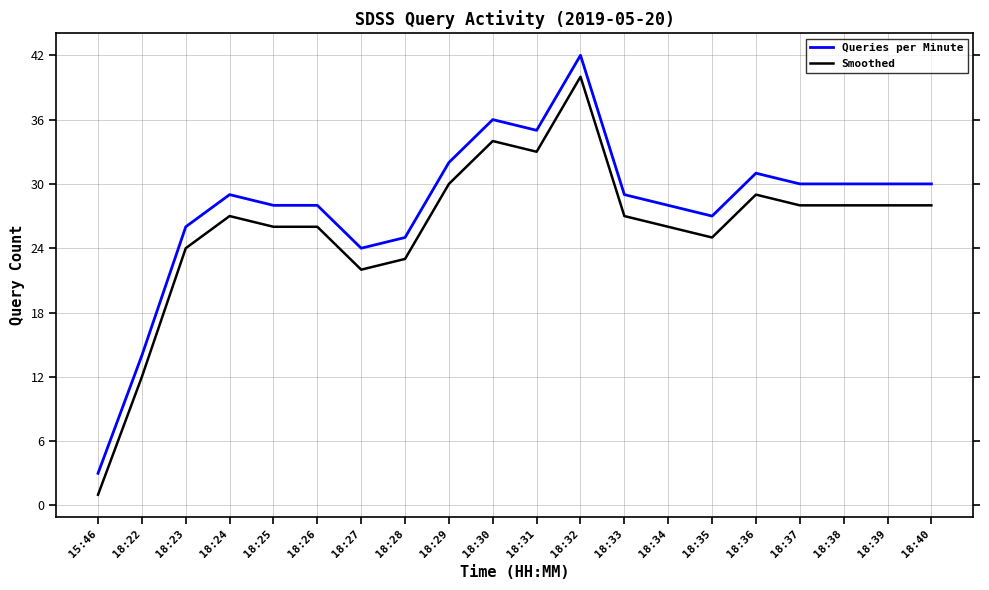

What is the difference between the Smoothed values at 18:25 and 18:37?

2